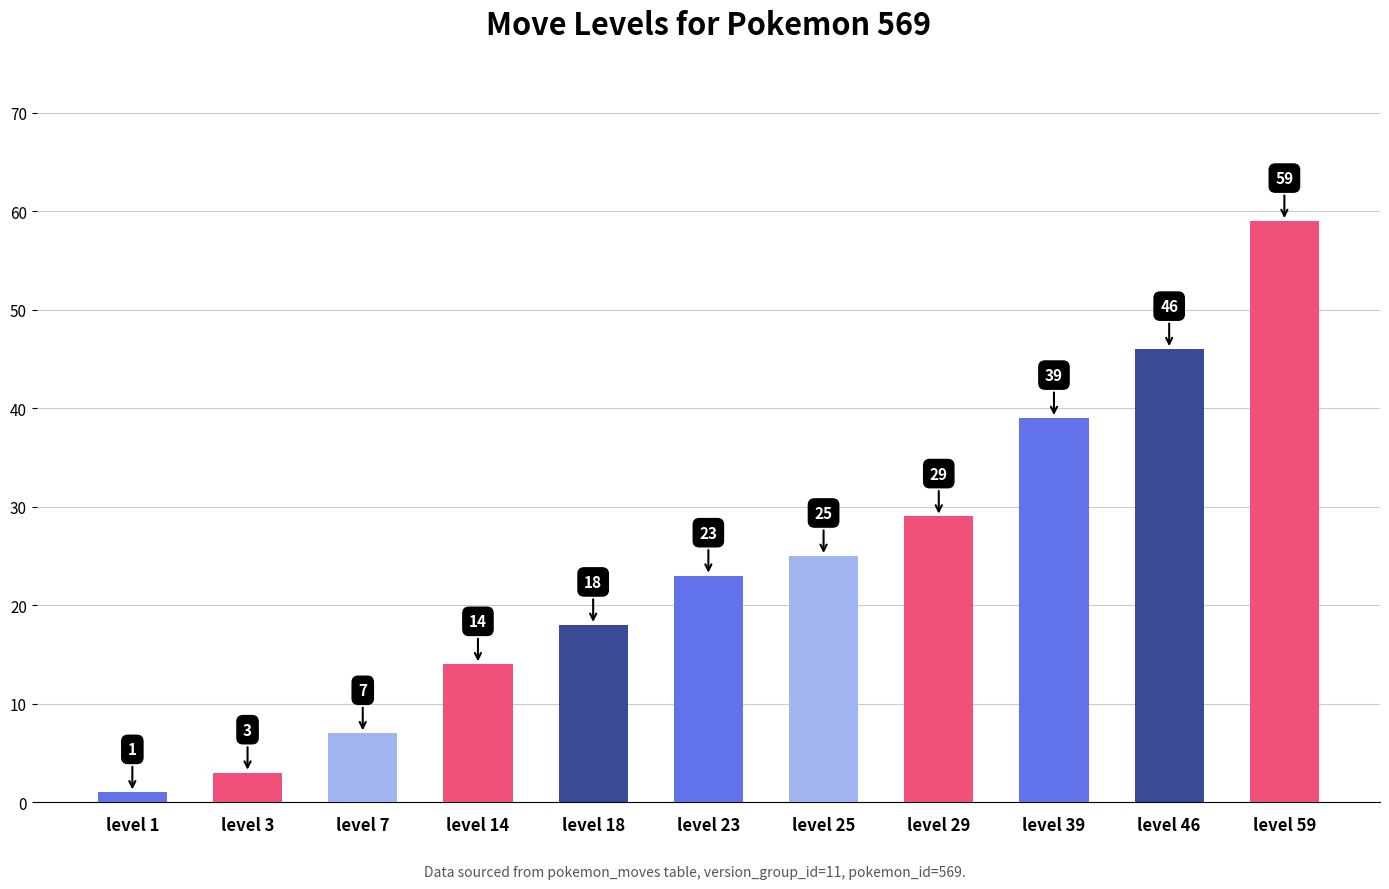

The value at level 18 is 11. True or false?

False